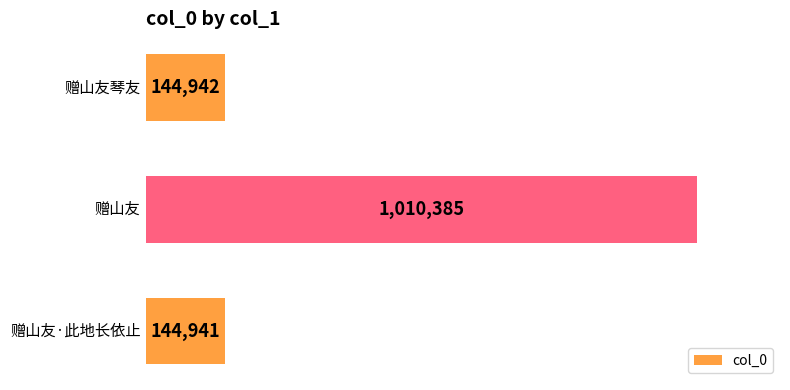

How many data points does each series have?

3